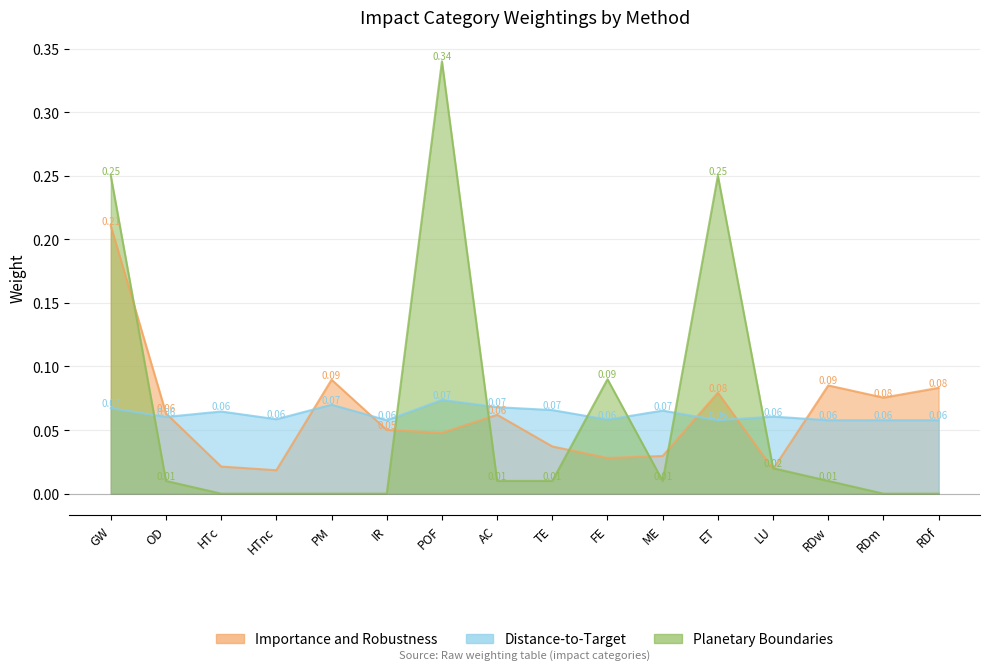

What is the label of the 12th point from the right?

PM